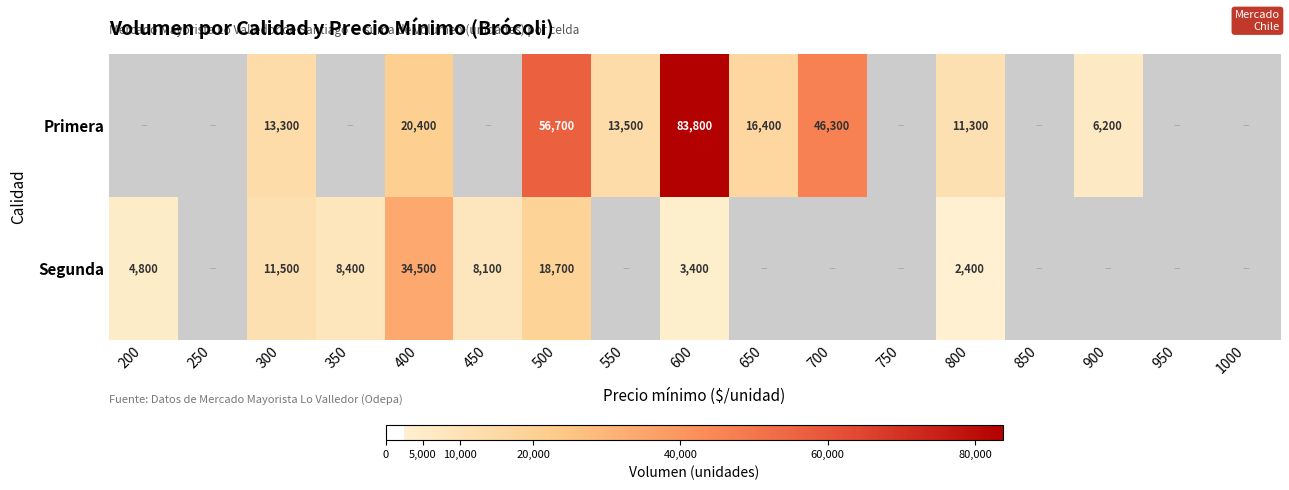

The Segunda series shows 8100 at 450. True or false?

True